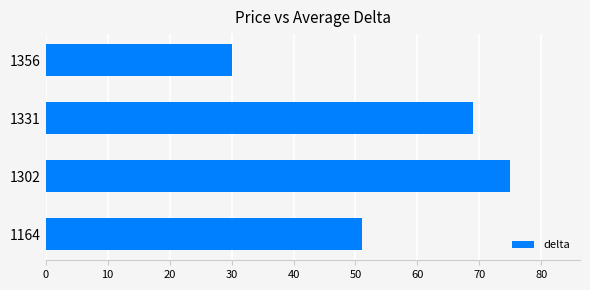

Reading top to bottom, extract all data points from this chart.

1356=30	1331=69	1302=75	1164=51